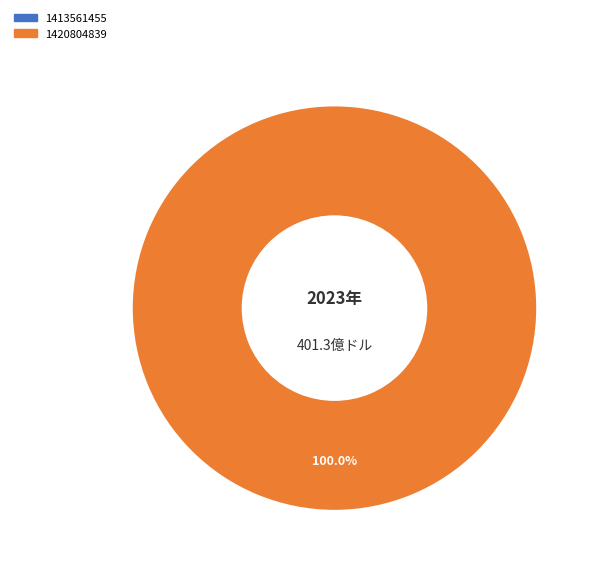

What is the smallest slice in the pie chart?

1413561455